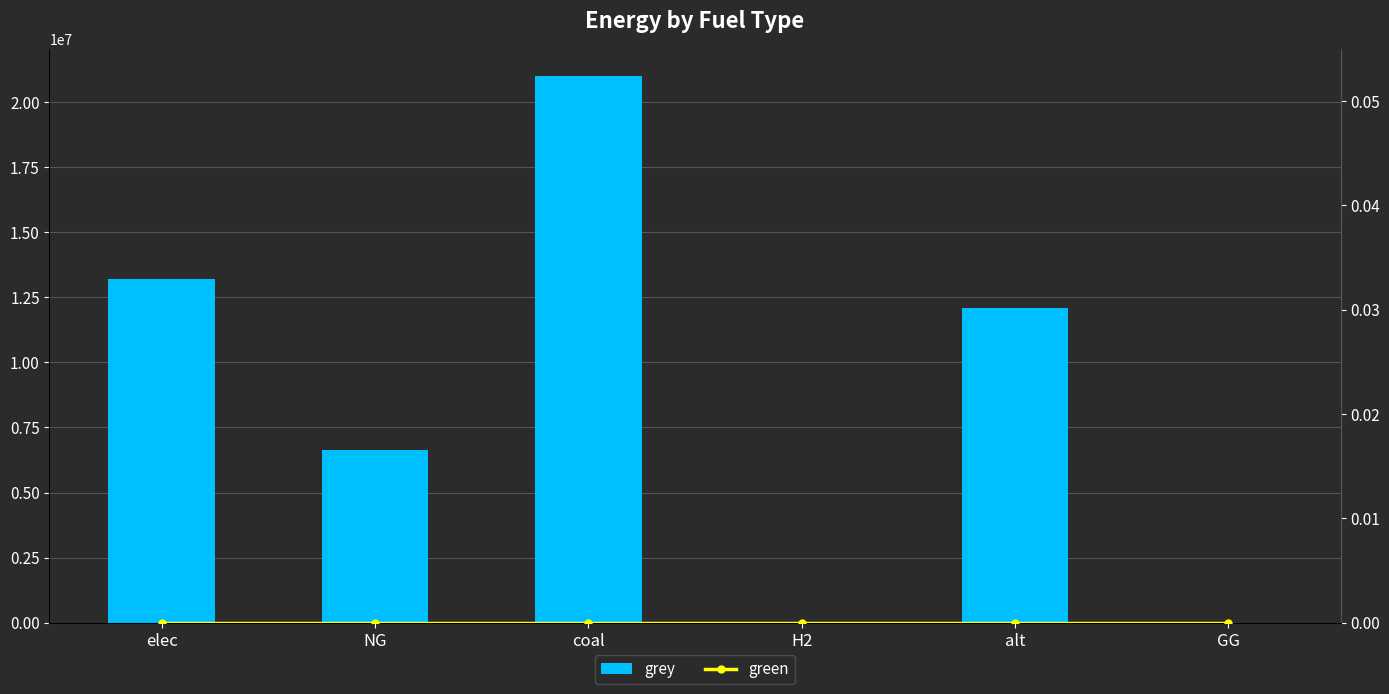

Which category has the lowest value in the green series?

elec